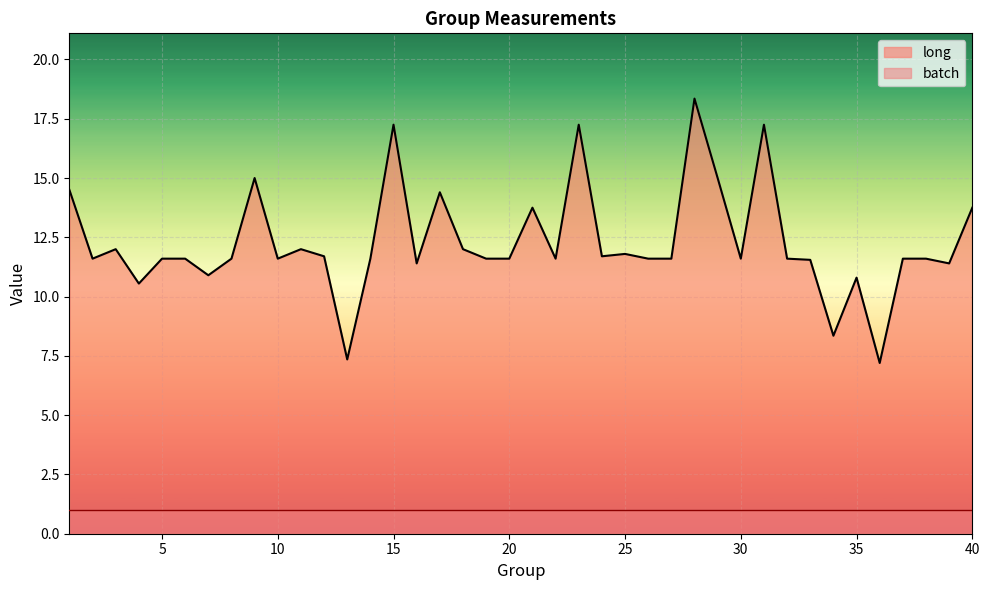

Rank the series by their average value, from highest to lowest.

long, batch